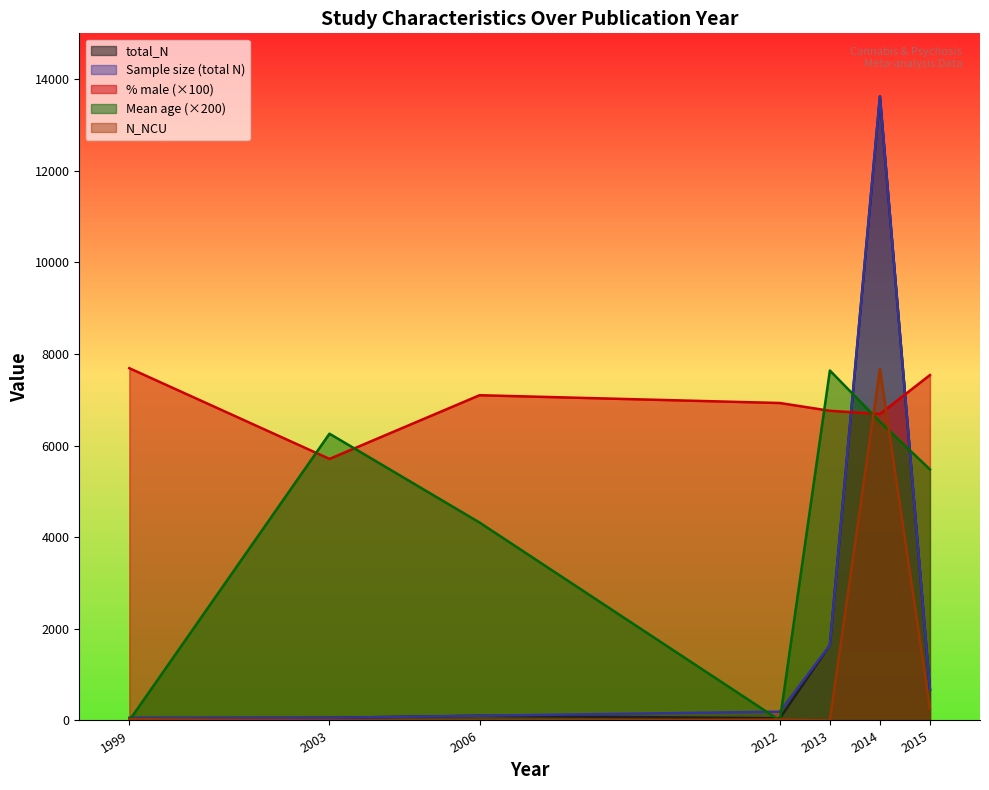

What is the total value across all series at 2013?

17692.0